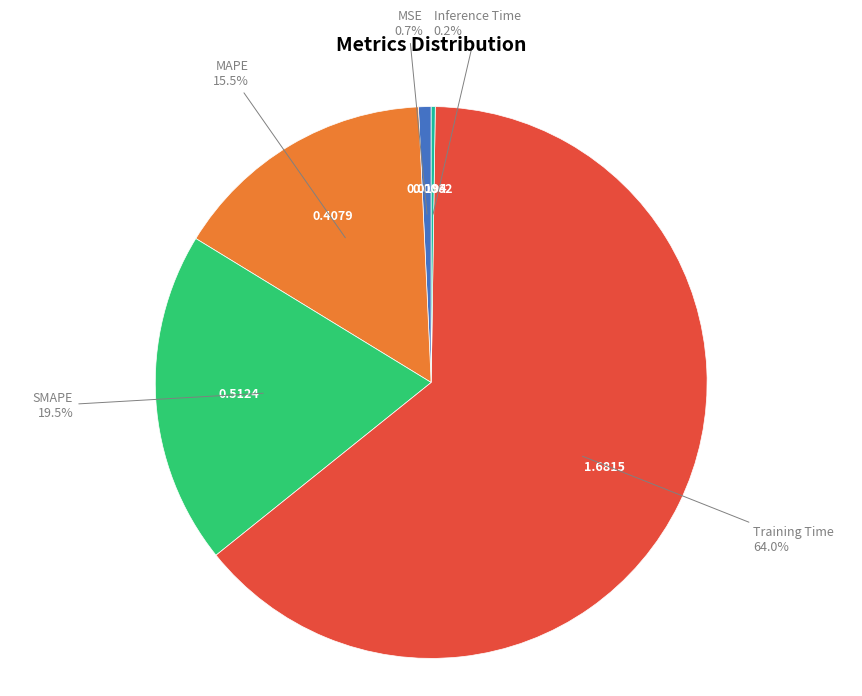

Does any single category account for the majority?

Yes